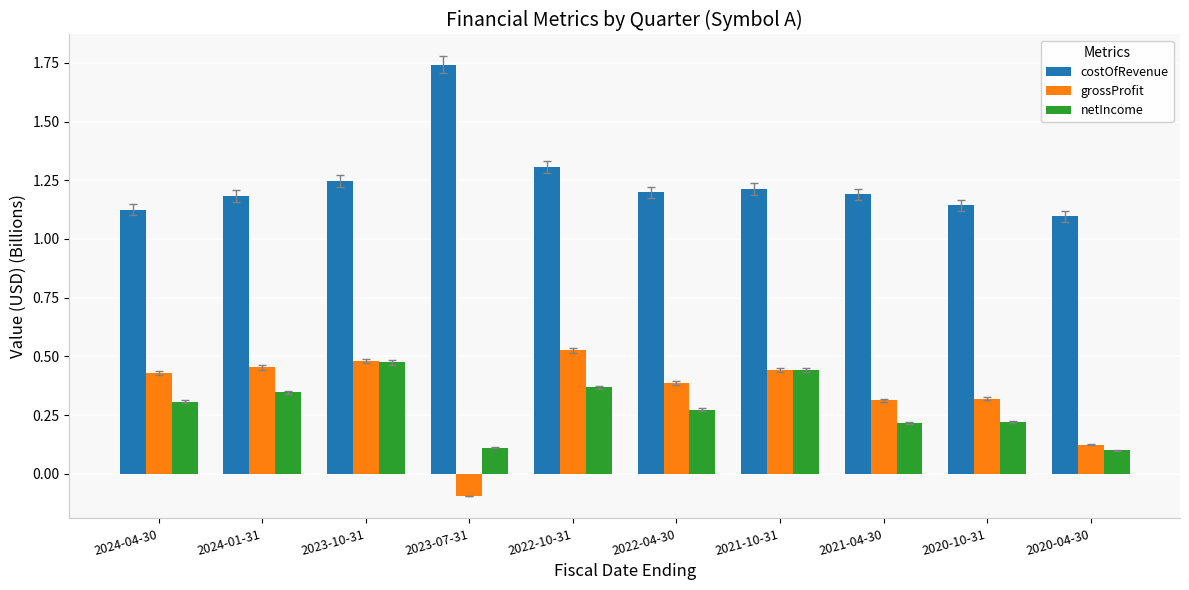

At 2021-04-30, list the series in order from largest to smallest.

costOfRevenue, grossProfit, netIncome